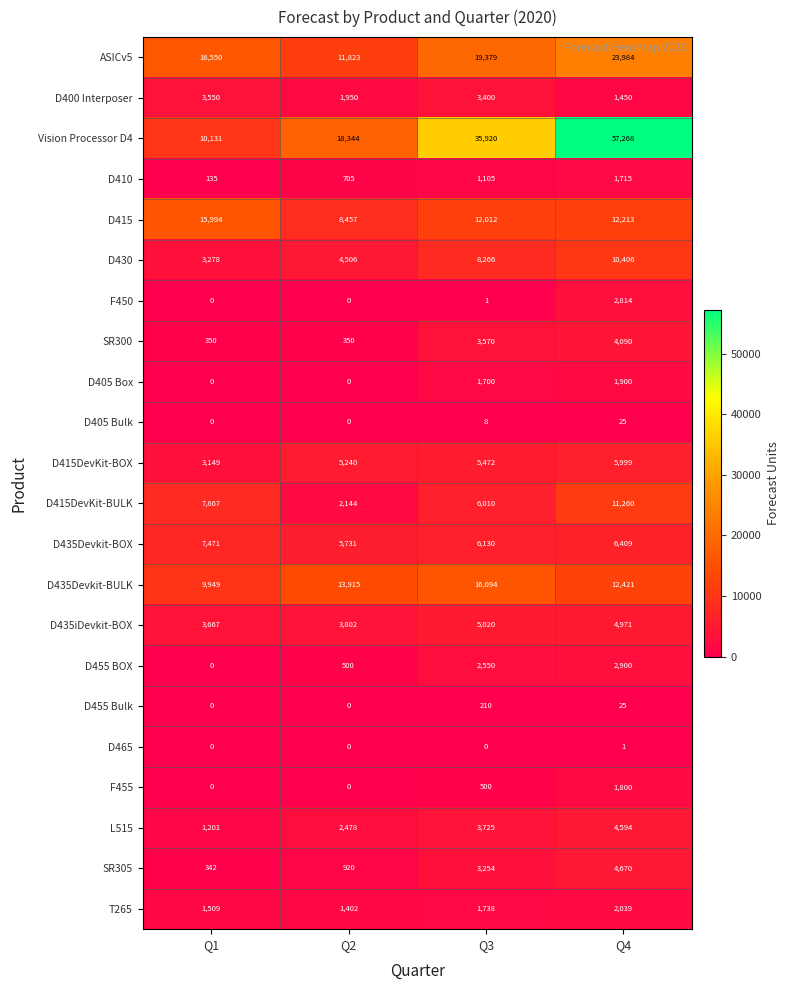

Count the number of data series in this chart.

22